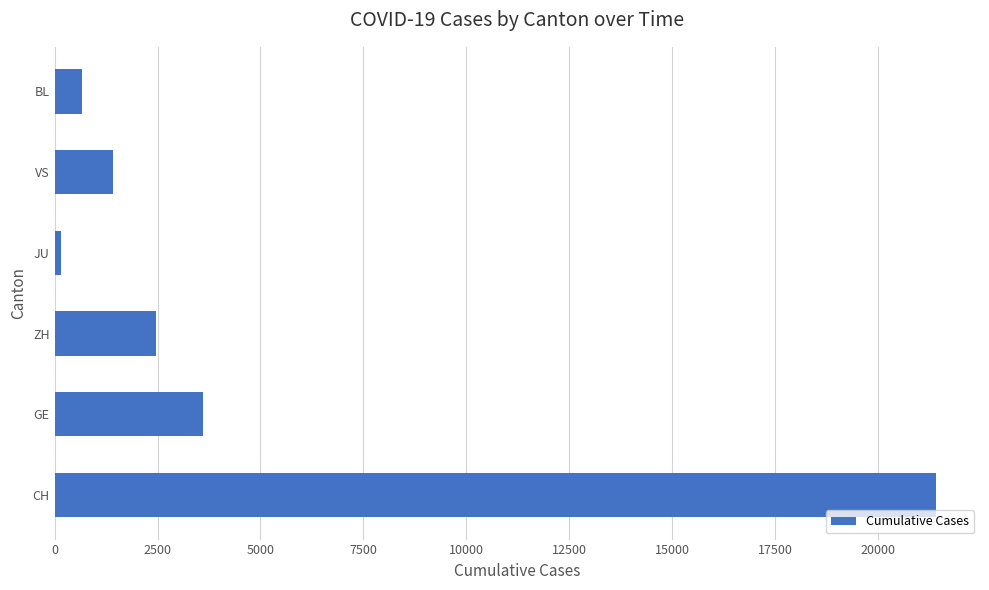

Reading bottom to top, list all the values displayed in this chart.

CH=21398	GE=3615	ZH=2467	JU=154	VS=1416	BL=656